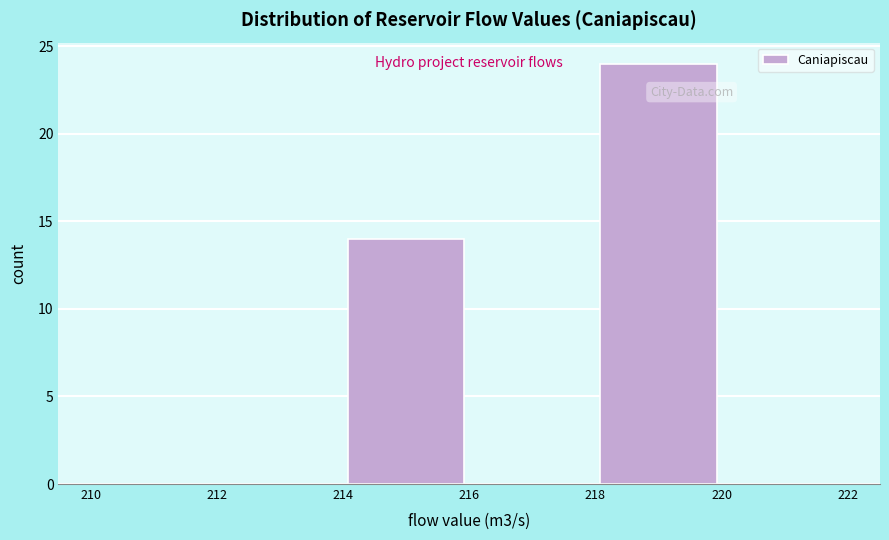

Reading left to right, list every bar in this chart as the range it spans on the x-axis followed by its height. The values are not printed on the chart, so give them approximately, as read against the axis.

210 to 212: 0
212 to 214: 0
214 to 216: 14
216 to 218: 0
218 to 220: 24
220 to 222: 0